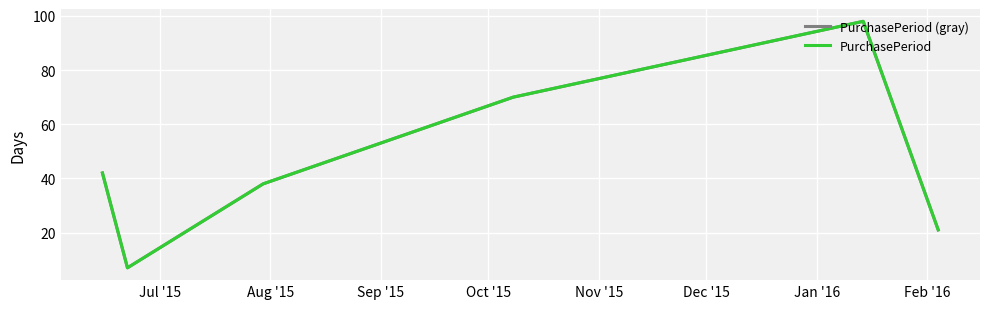

Reading left to right, transcribe all the data shown in this chart.

PurchasePeriod (gray): 42	7	38	70	98	21
PurchasePeriod: 42	7	38	70	98	21